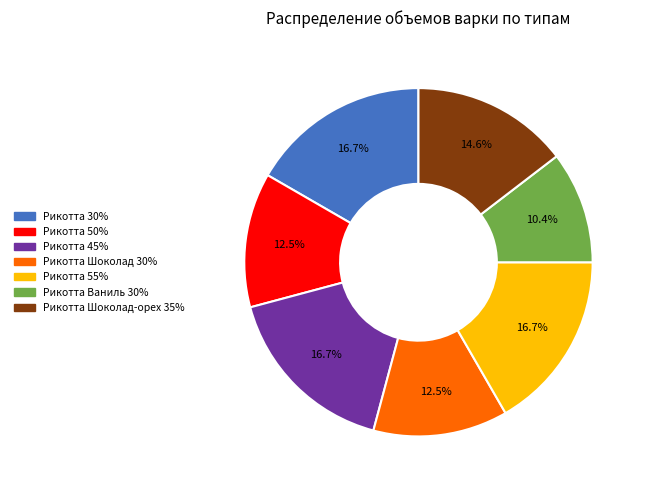

Does Рикотта Ваниль 30% account for over 50% of the chart?

No